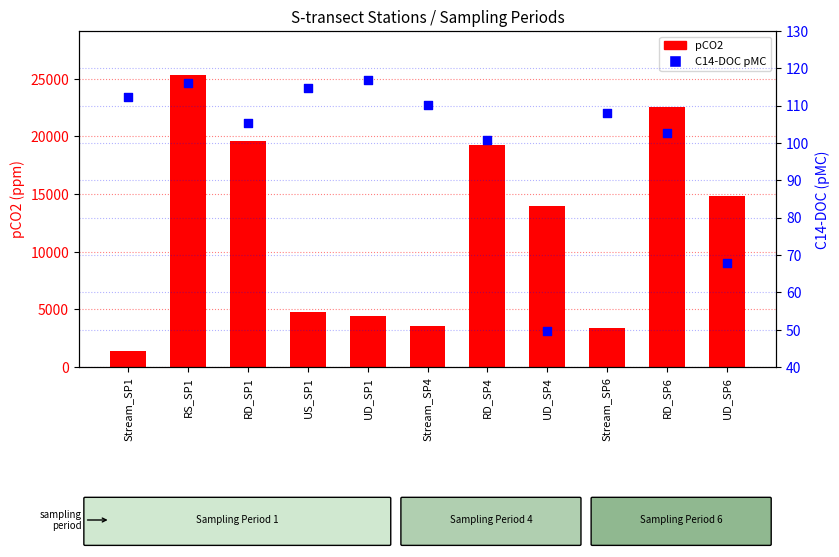

Is the value of pCO2 at UD_SP6 greater than the value of C14-DOC pMC at Stream_SP4?

Yes